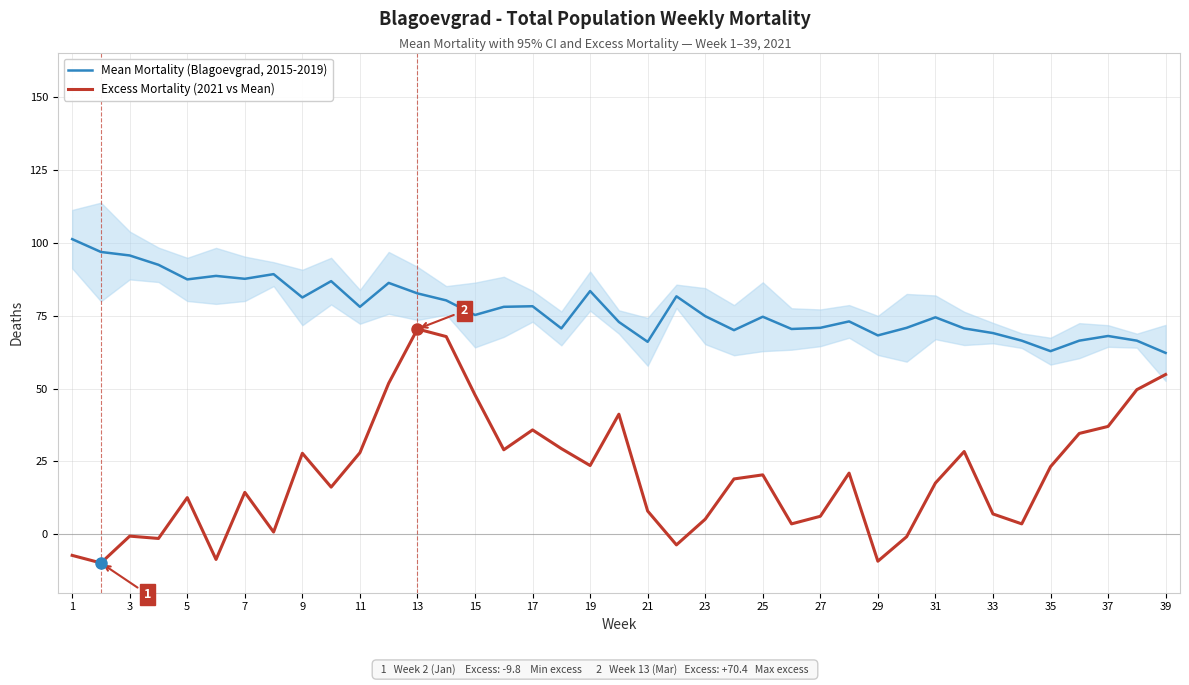

What is the lowest value of the Excess Mortality (2021 vs Mean) series?

-9.8